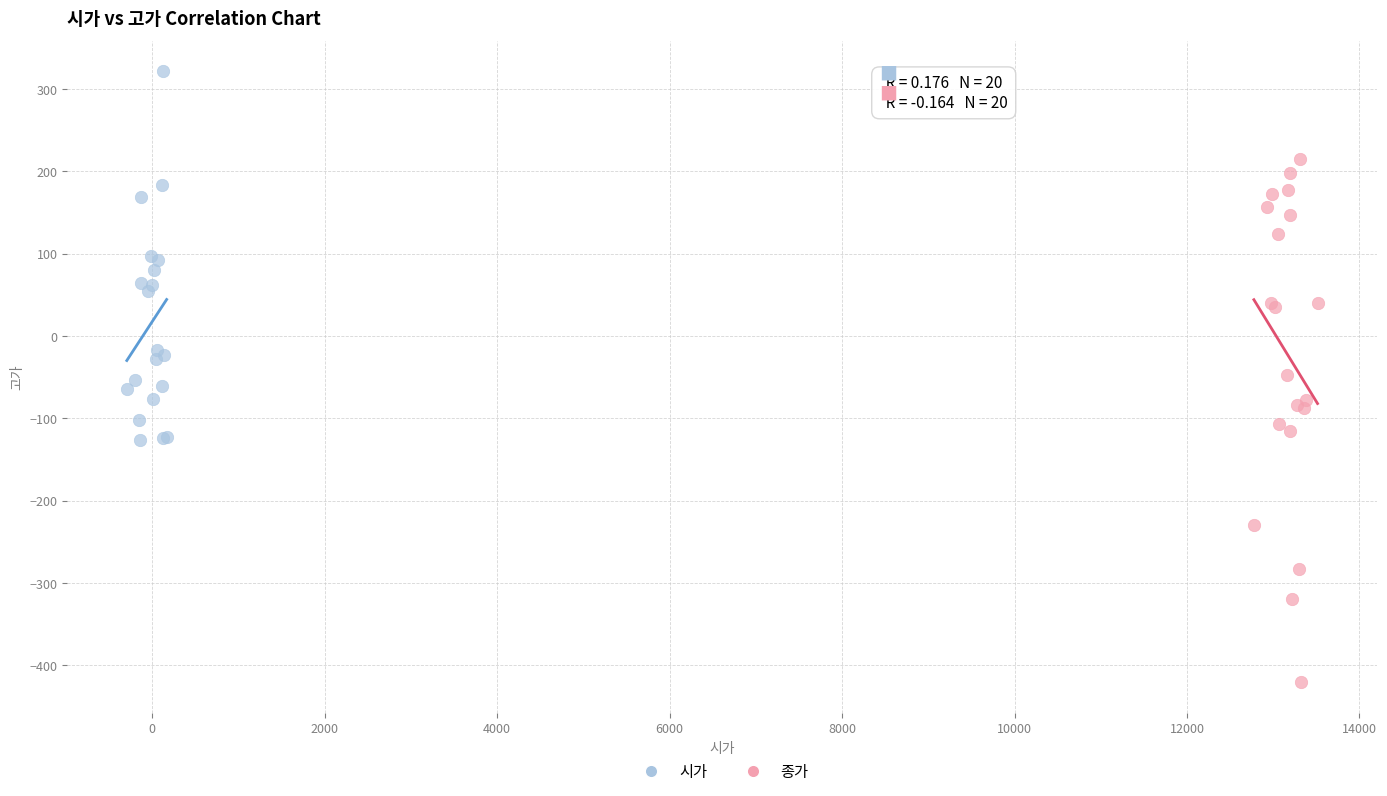

Which series has the widest spread of Y values?

종가